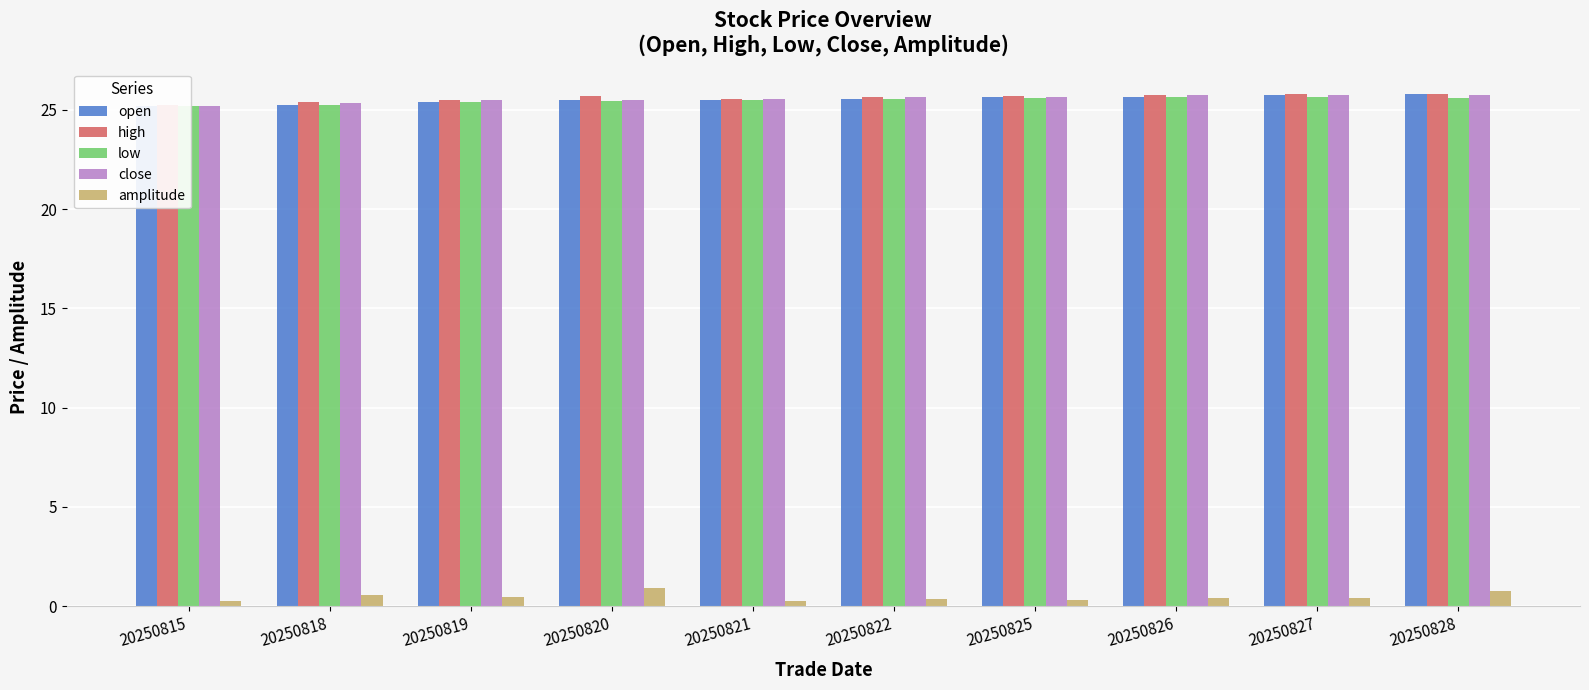

What are all the series names shown in the legend?

open, high, low, close, amplitude